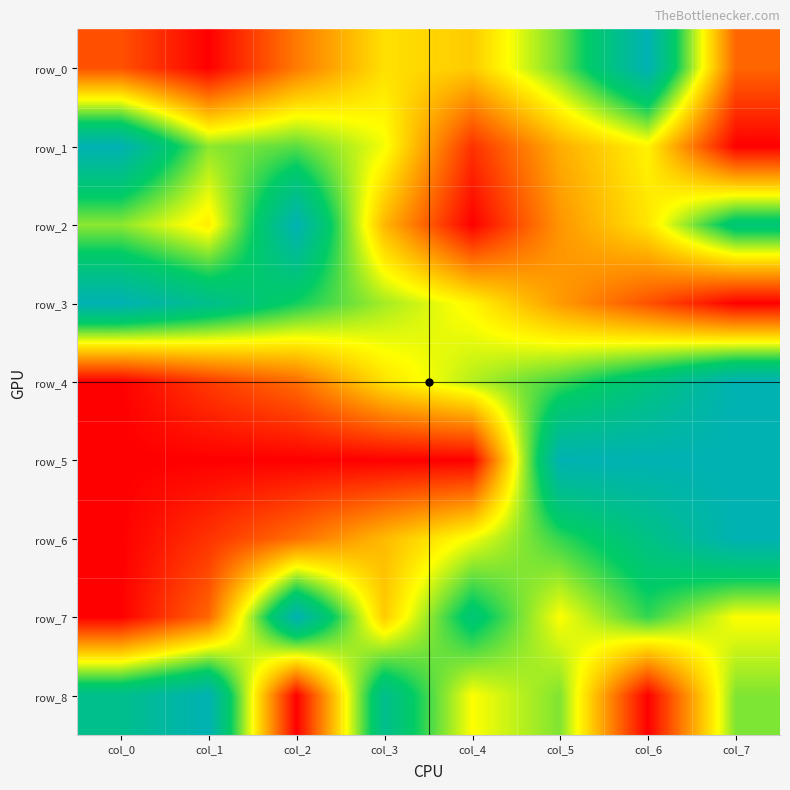

What is the sum of all row_6 values?

3.7